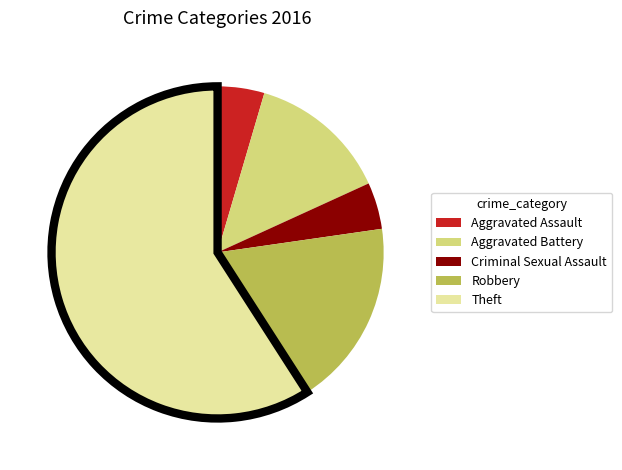

What is the largest slice in the pie chart?

Theft